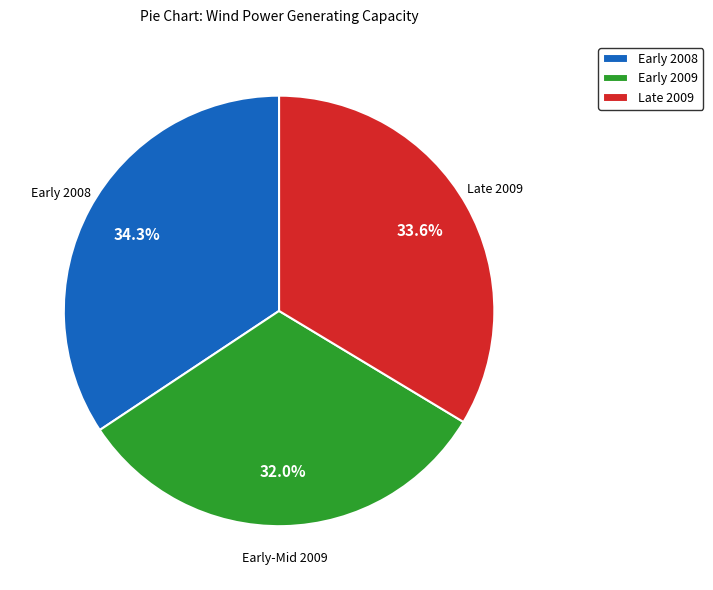

Between Early 2008 and Early 2009, which is larger?

Early 2008